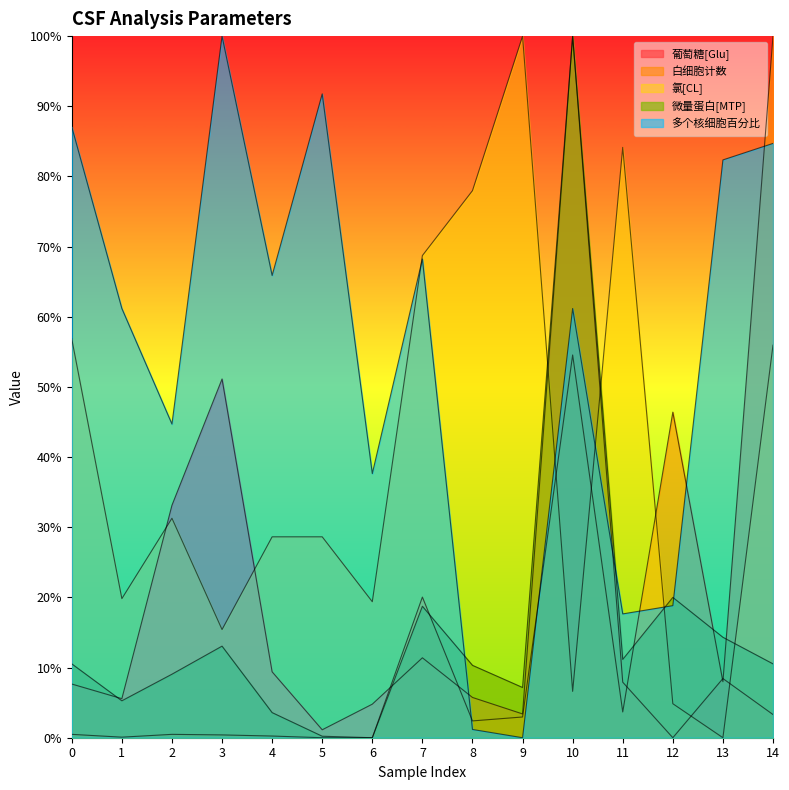

Is it true that 白细胞计数 equals 0.2 at 12?

False